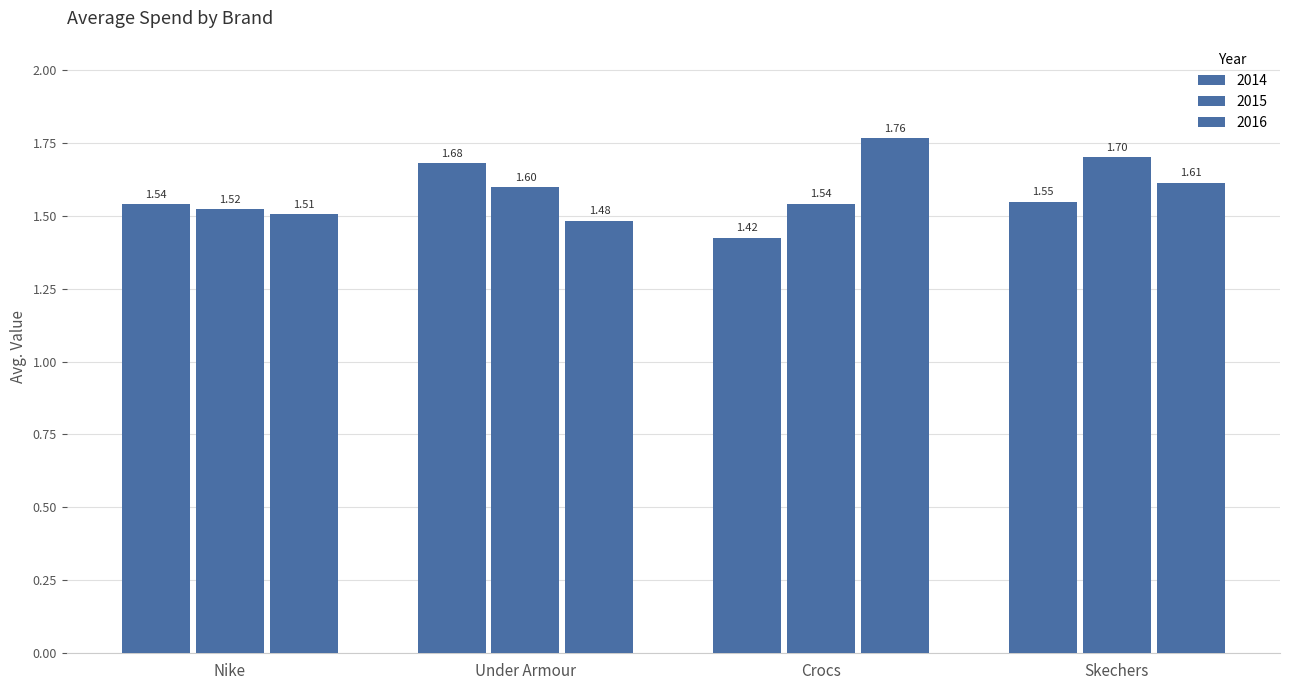

Count the number of categories in the chart.

4